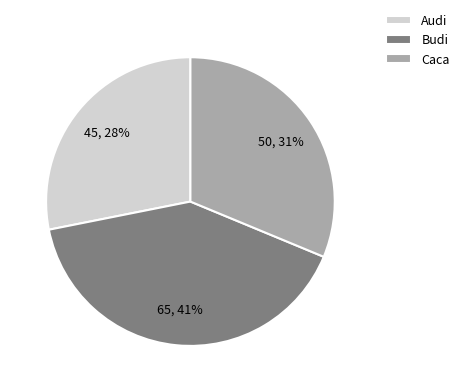

Between Audi and Budi, which is larger?

Budi